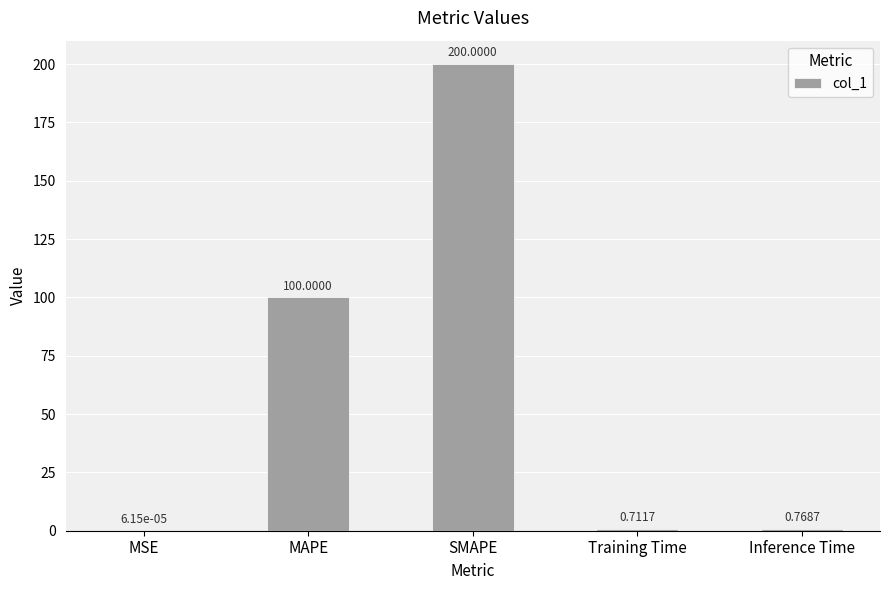

What is the sum of all values?

301.5